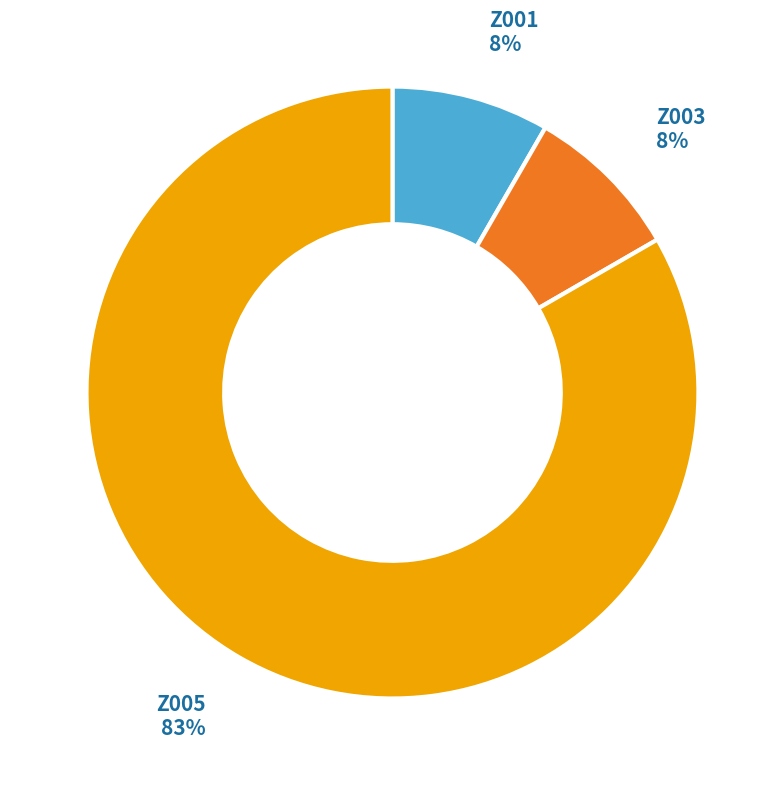

How many segments does this pie chart have?

3